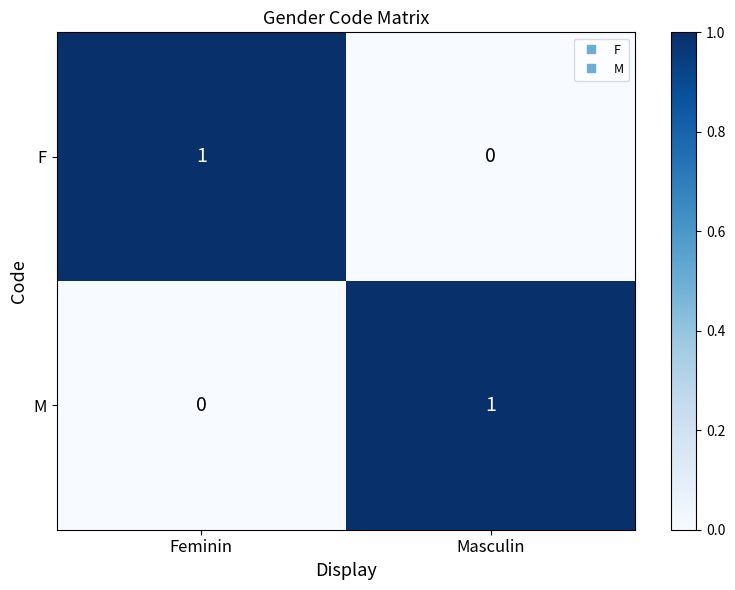

Rank the series at Feminin from highest to lowest value.

F, M